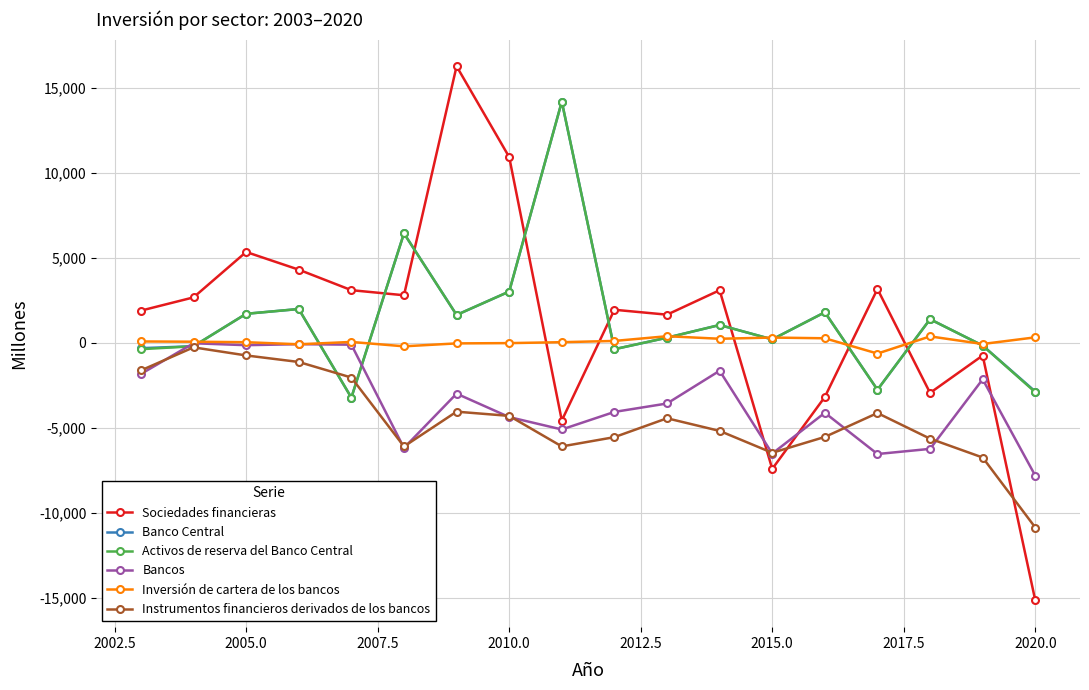

True or false: Sociedades financieras and Banco Central intersect in this chart.

True